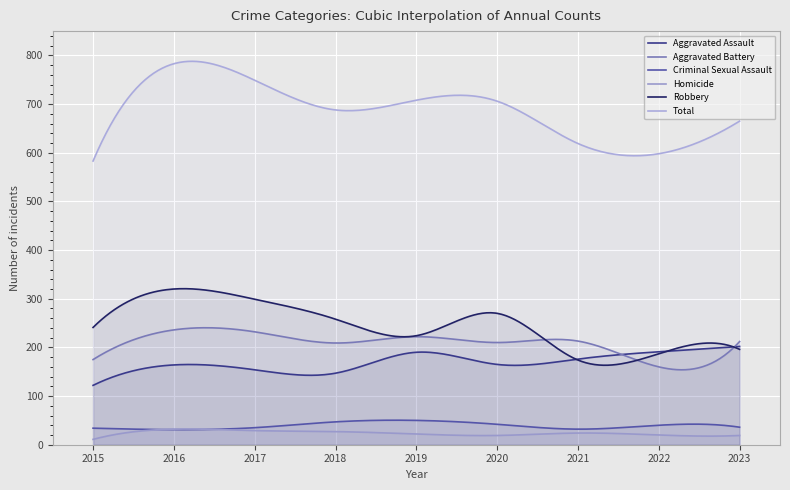

How many lines are shown in the chart?

6